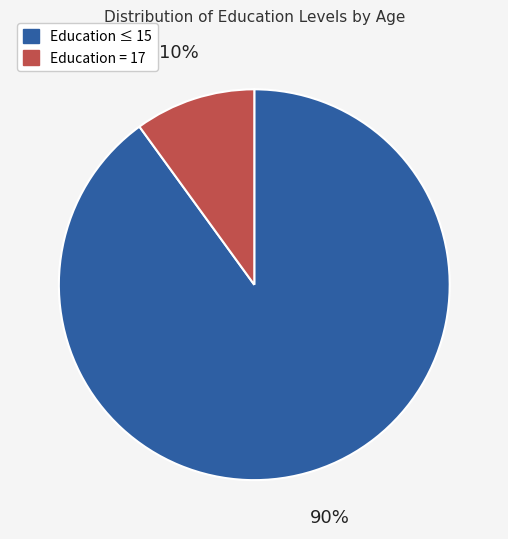

How many segments does this pie chart have?

2